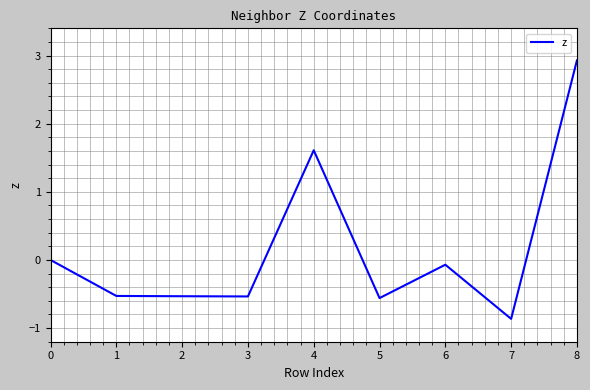

What is the approximate value at 2?

-0.5